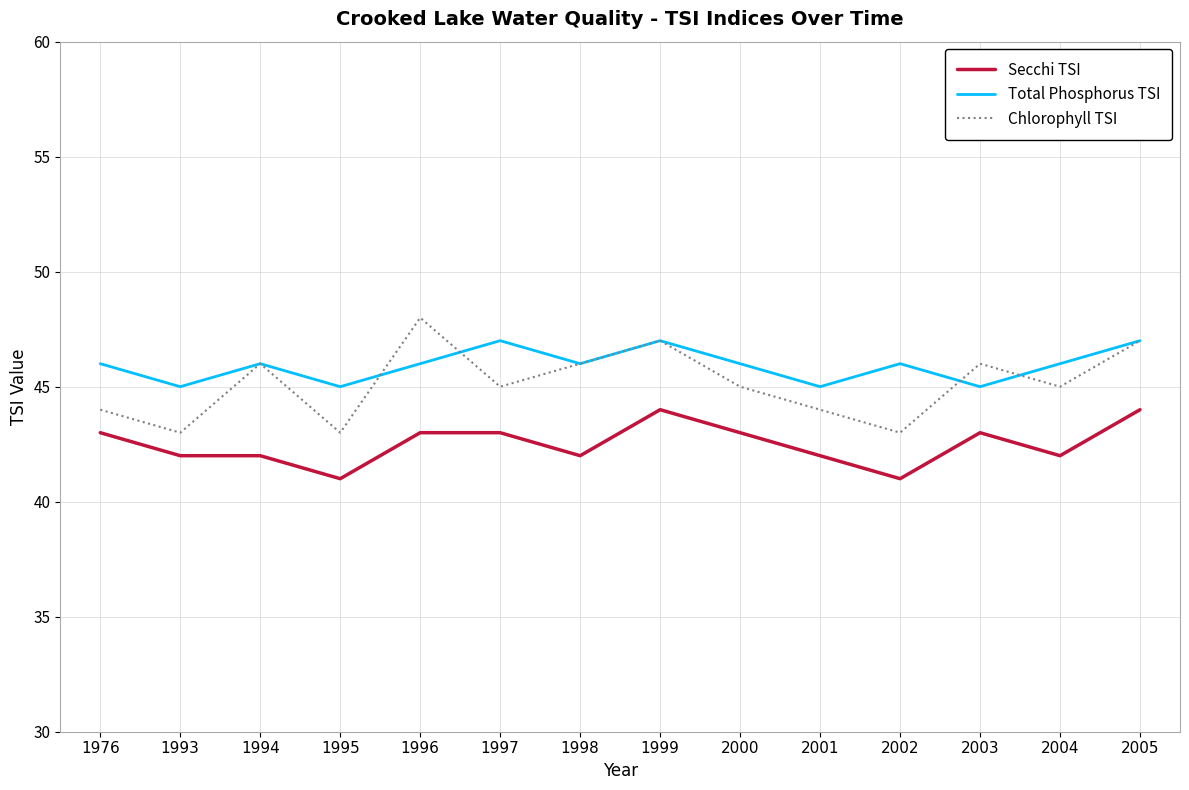

How many Total Phosphorus TSI values are between 45 and 46?

11